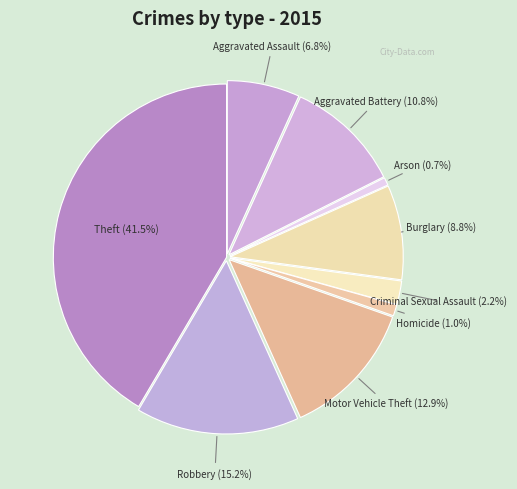

How much of the chart is everything except Arson?

99.3%